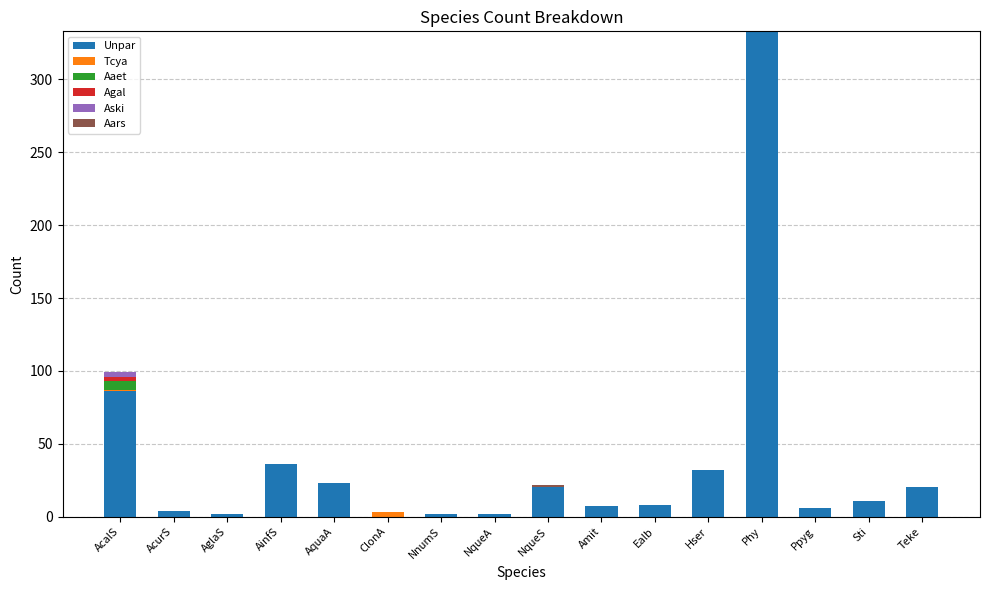

At which category is the sum across all series the highest?

Phy